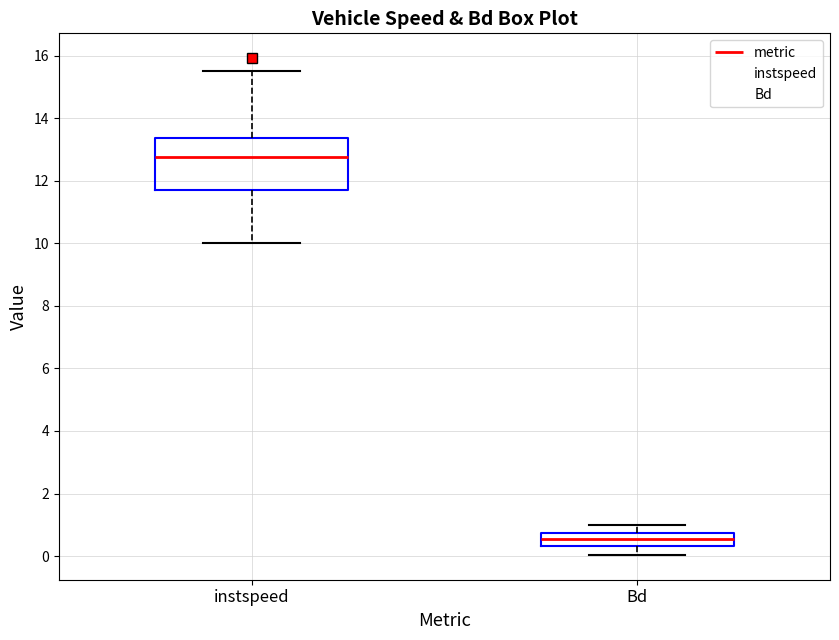

Reading left to right, read every box against the y-axis: the position of its median line, the range the box covers, and the ends of its whiskers. The values are not printed on the chart, so give them approximately, as read against the axis.

instspeed: median 12.8, box 11.8 to 13.4, whiskers 10.0 to 15.6
Bd: median 0.6, box 0.4 to 0.8, whiskers 0.0 to 1.0